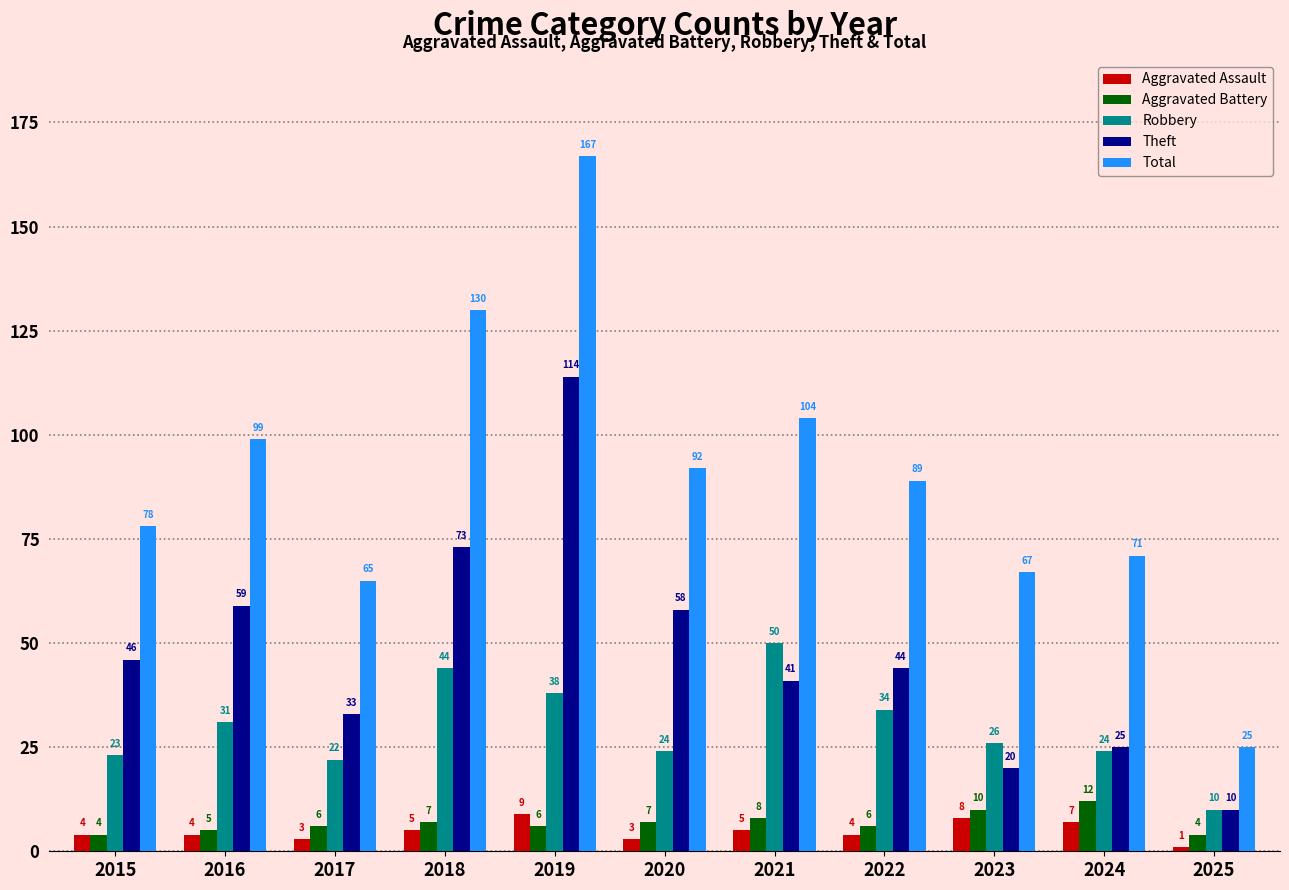

Is the value of Aggravated Battery at 2016 greater than the value of Total at 2018?

No